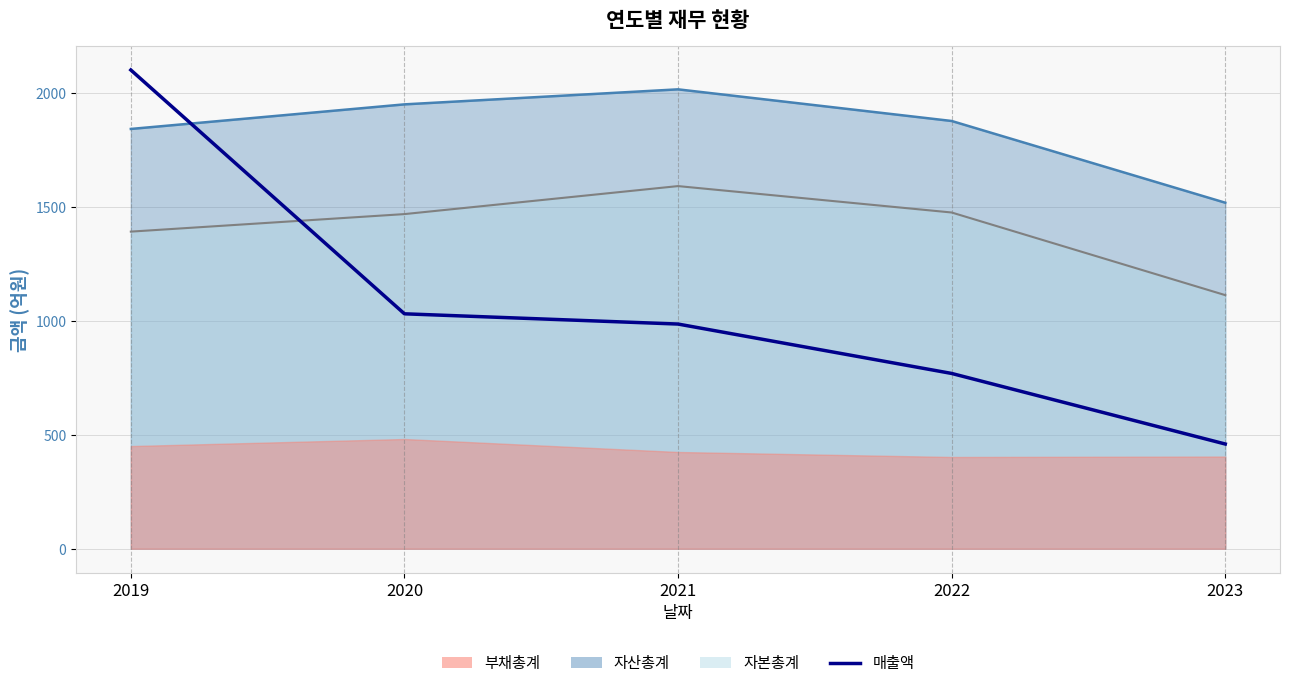

How many data points are less than 987?

2